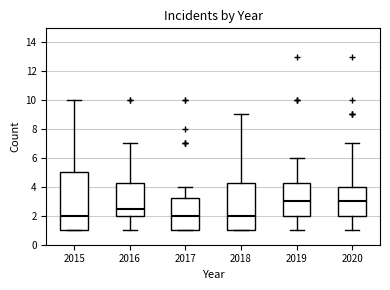

Reading left to right, transcribe this box plot: for each box, give where its median line is, the range the box spans, and where its two whiskers end, as read against the y-axis. The values are not printed on the chart, so give them approximately, as read against the axis.

2015: median 2.0, box 1.0 to 5.0, whiskers 1.0 to 10.0
2016: median 2.6, box 2.0 to 4.2, whiskers 1.0 to 7.0
2017: median 2.0, box 1.0 to 3.2, whiskers 1.0 to 4.0
2018: median 2.0, box 1.0 to 4.2, whiskers 1.0 to 9.0
2019: median 3.0, box 2.0 to 4.2, whiskers 1.0 to 6.0
2020: median 3.0, box 2.0 to 4.0, whiskers 1.0 to 7.0